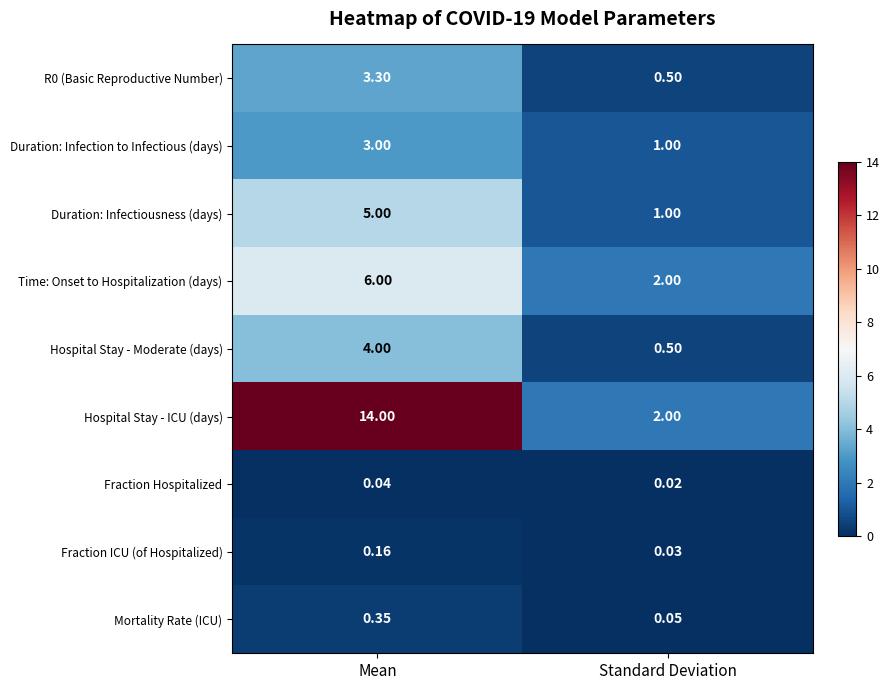

At which label does Mortality Rate (ICU) reach its minimum?

Standard Deviation